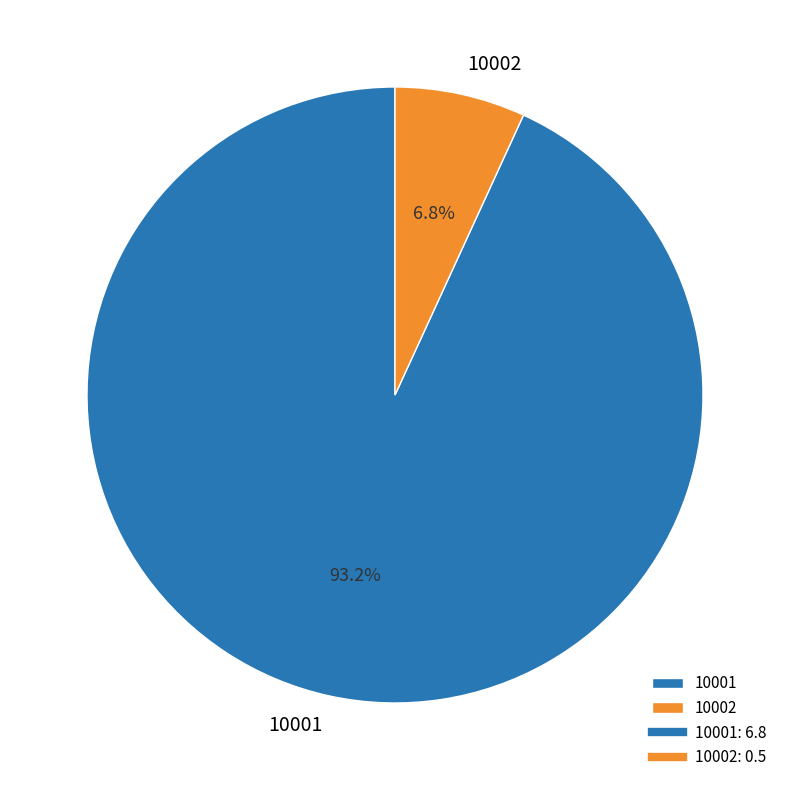

To the nearest percent, what is the average slice percentage?

50%